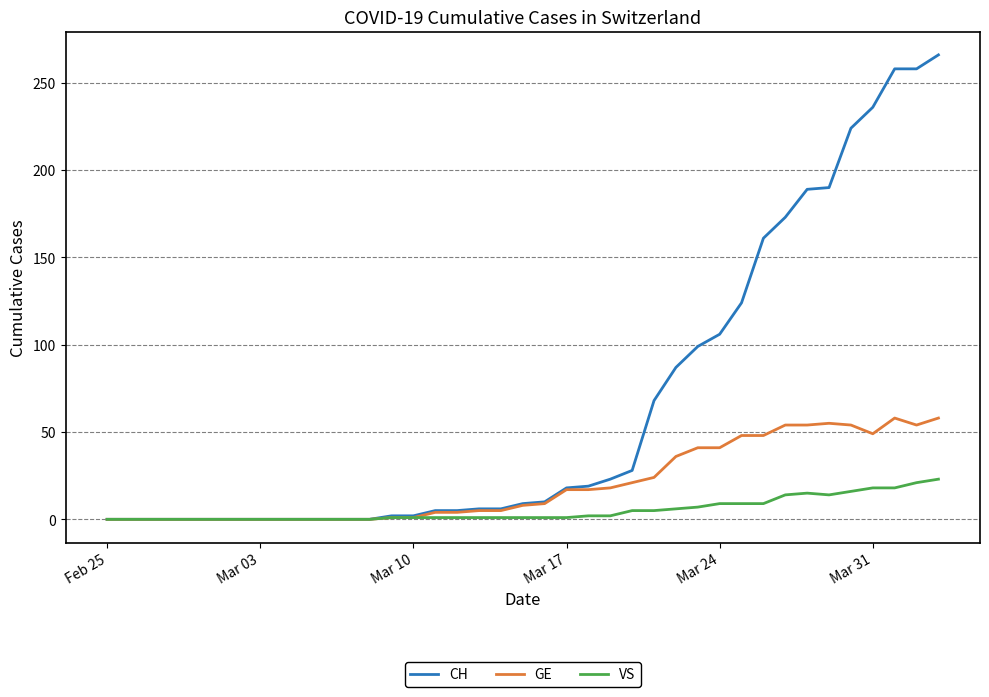

How many lines are shown in the chart?

3